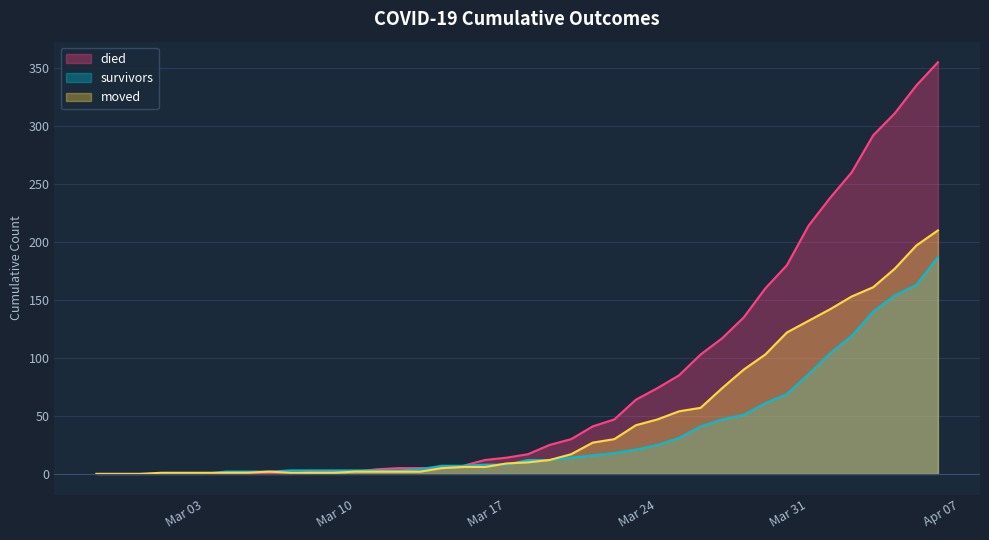

How many series are shown in this chart?

3